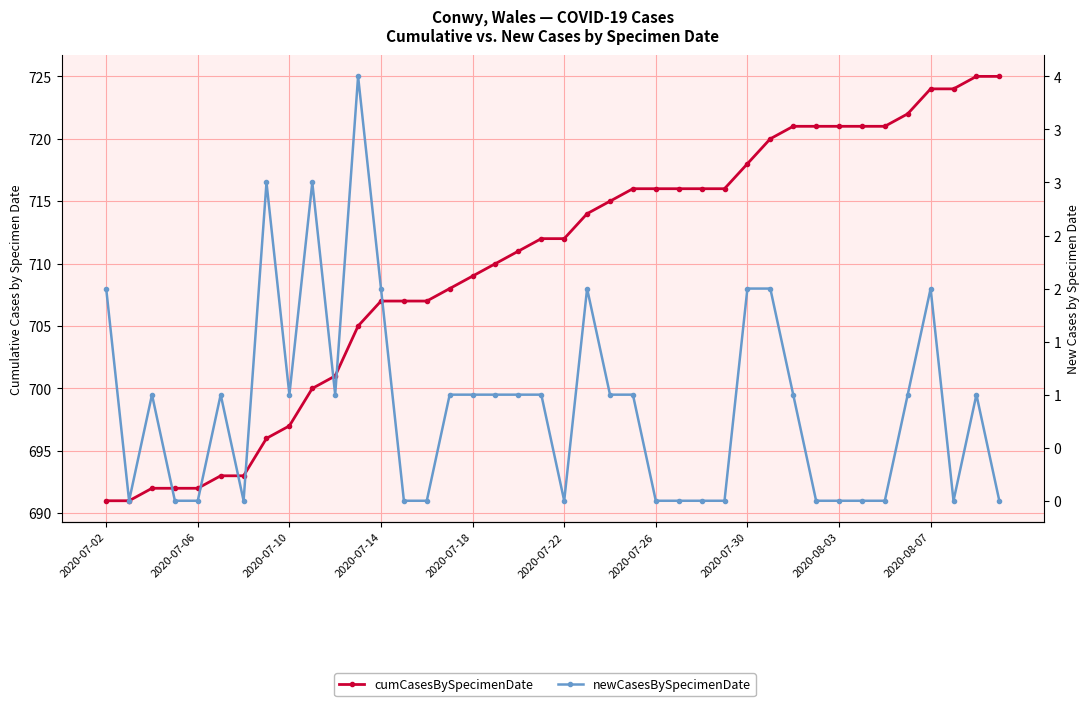

What are all the series names shown in the legend?

cumCasesBySpecimenDate, newCasesBySpecimenDate